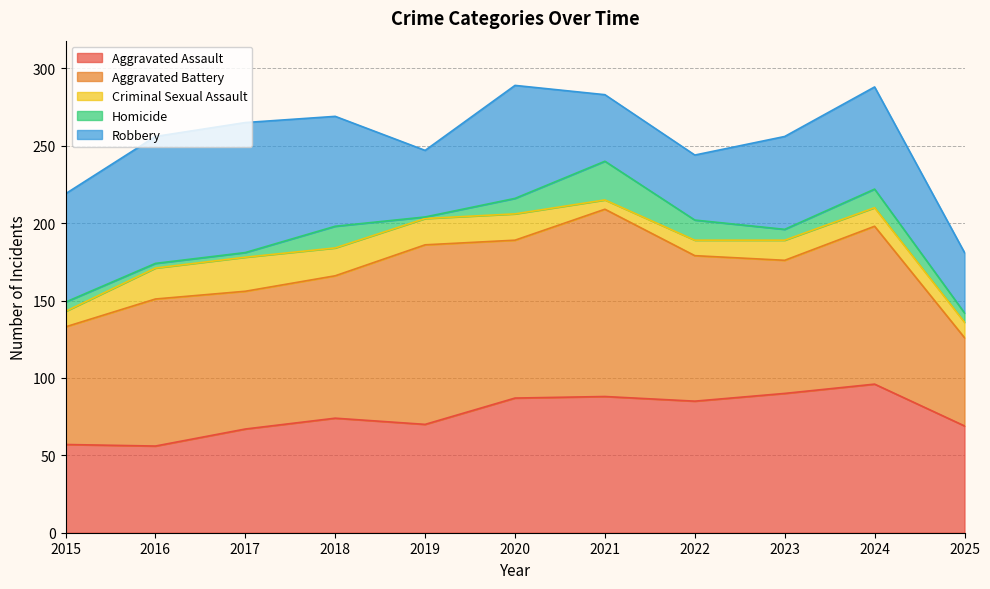

What is the sum of the Criminal Sexual Assault values at 2021 and 2024?

18